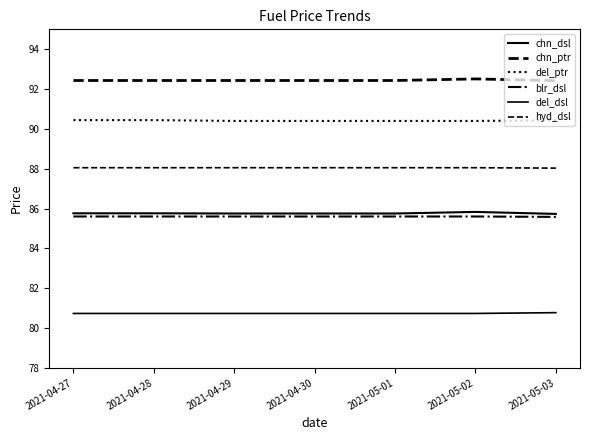

List the labels in order of chn_dsl value, smallest first.

2021-05-03, 2021-04-29, 2021-04-30, 2021-05-01, 2021-04-27, 2021-04-28, 2021-05-02